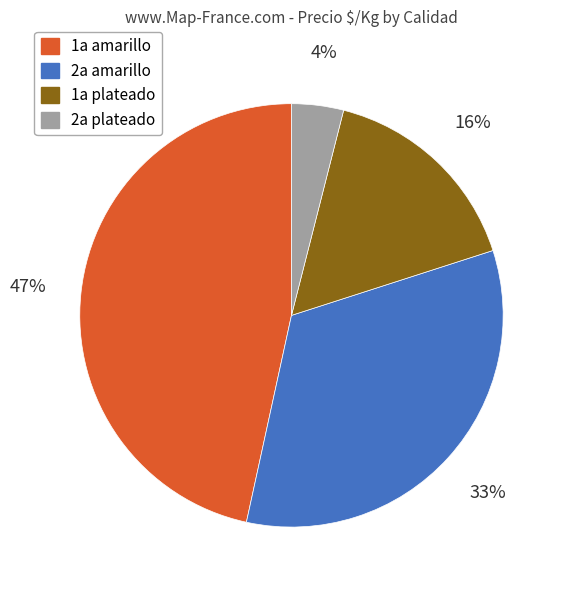

To the nearest percent, what is the average slice percentage?

25%